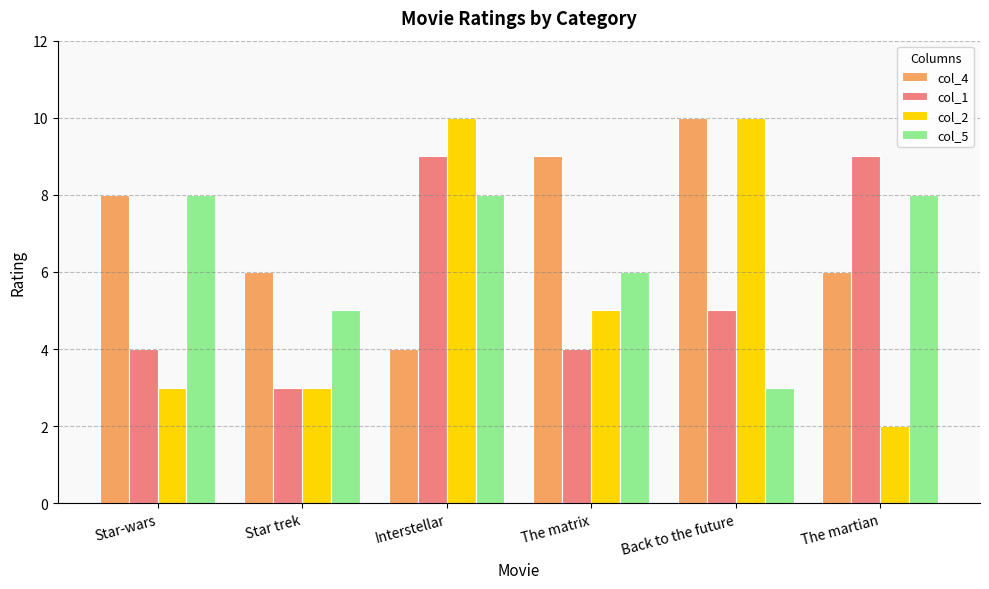

What is the average value of the col_5 series?

6